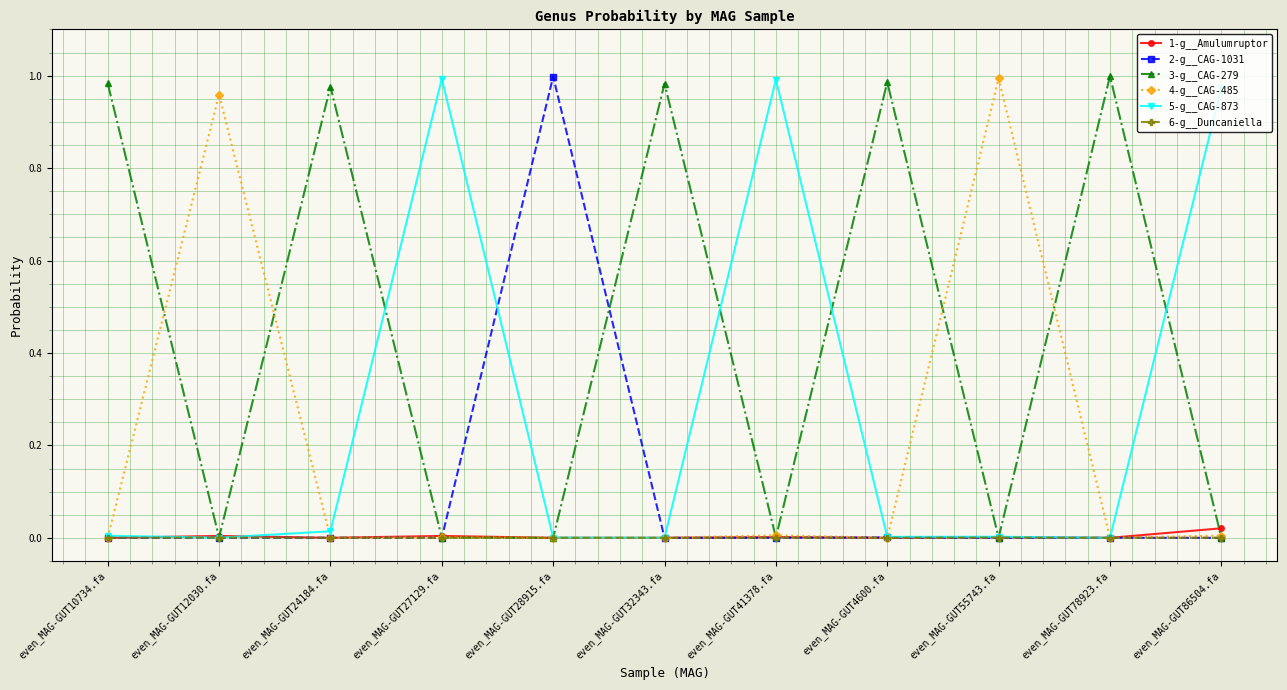

Is it true that 3-g__CAG-279 equals 0.3 at even_MAG-GUT24184.fa?

False